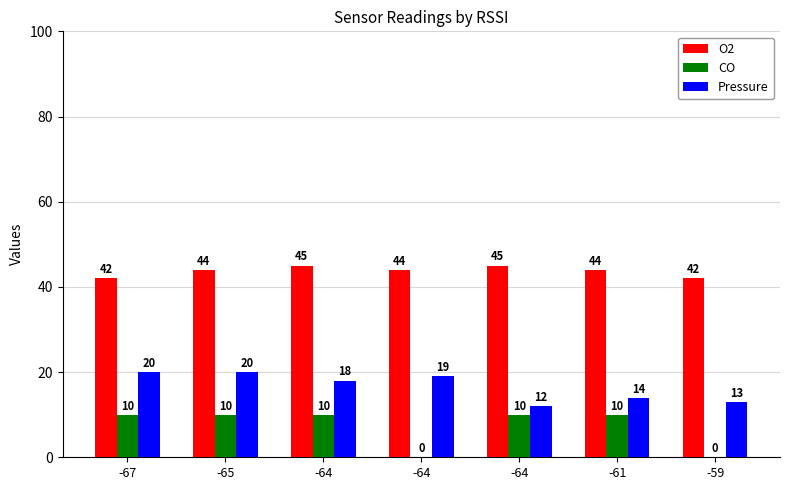

How many series are shown in this chart?

3